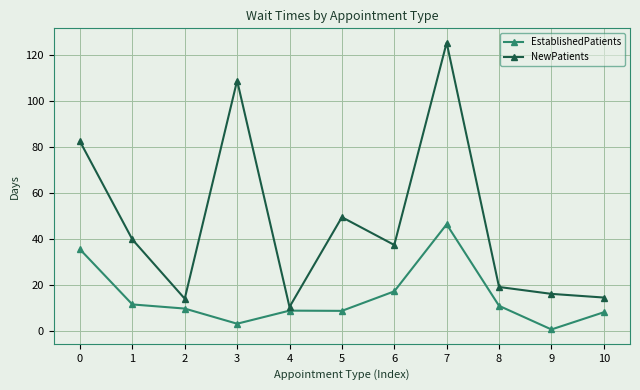

True or false: EstablishedPatients has a value of 46.2 at 0.

False